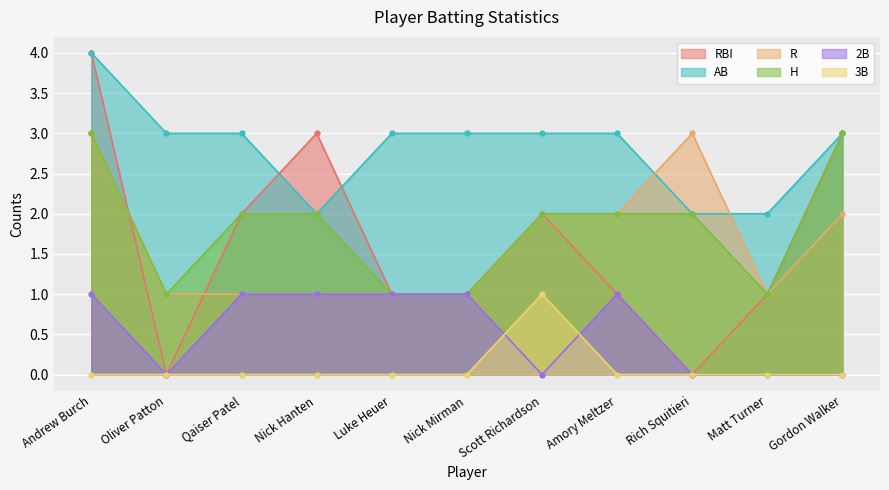

At which category is the sum across all series the highest?

Andrew Burch